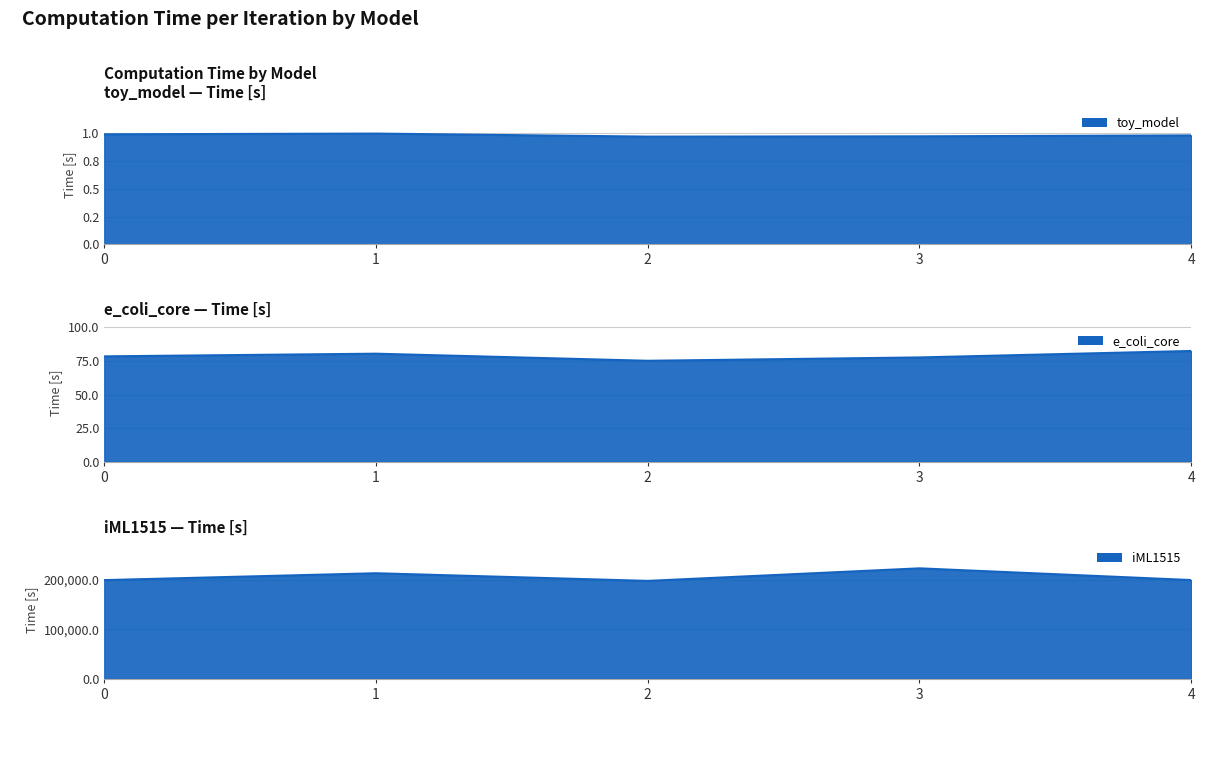

Does the chart display data point markers on the line(s)?

No